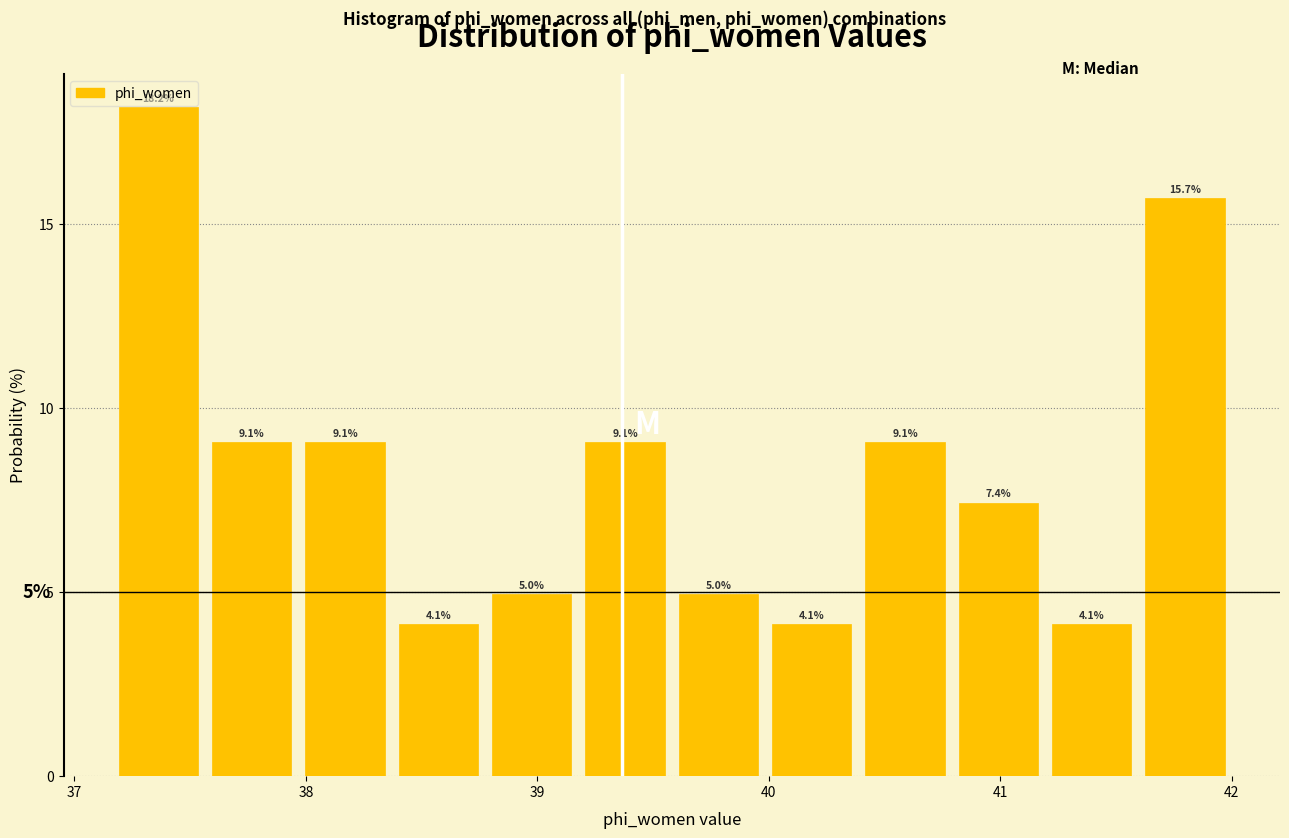

Reading left to right, list every bar in this chart as the range it spans on the x-axis followed by its height. The bar edges are not printed on the chart, so give them approximately, as read against the axis.

37.2 to 37.6: 18.2
37.6 to 38.0: 9.1
38.0 to 38.4: 9.1
38.4 to 38.8: 4.1
38.8 to 39.2: 5.0
39.2 to 39.6: 9.1
39.6 to 40.0: 5.0
40.0 to 40.4: 4.1
40.4 to 40.8: 9.1
40.8 to 41.2: 7.4
41.2 to 41.6: 4.1
41.6 to 42.0: 15.7